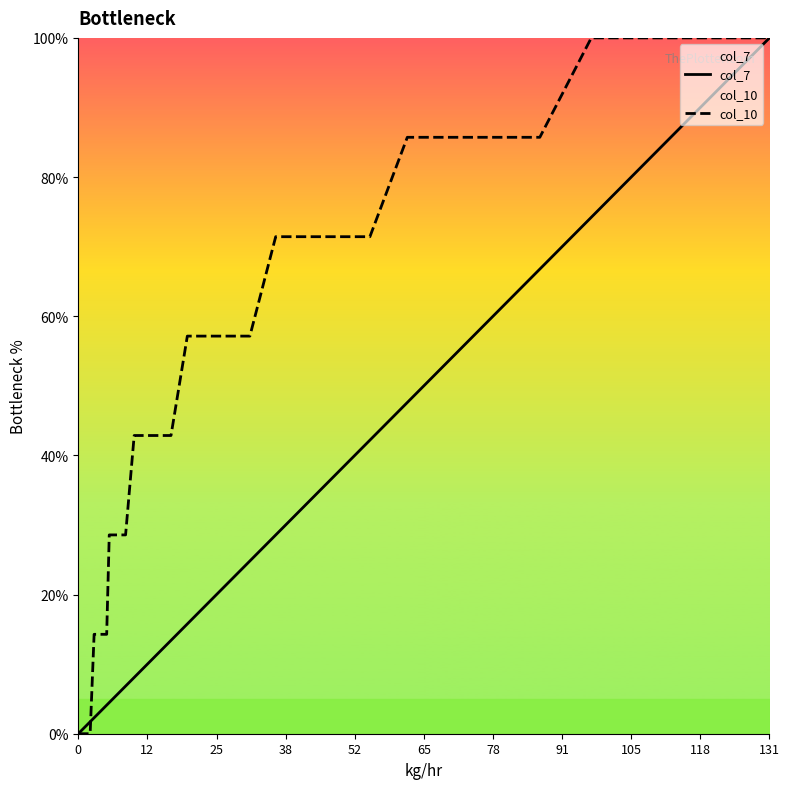

What is the greatest value displayed?

100.0